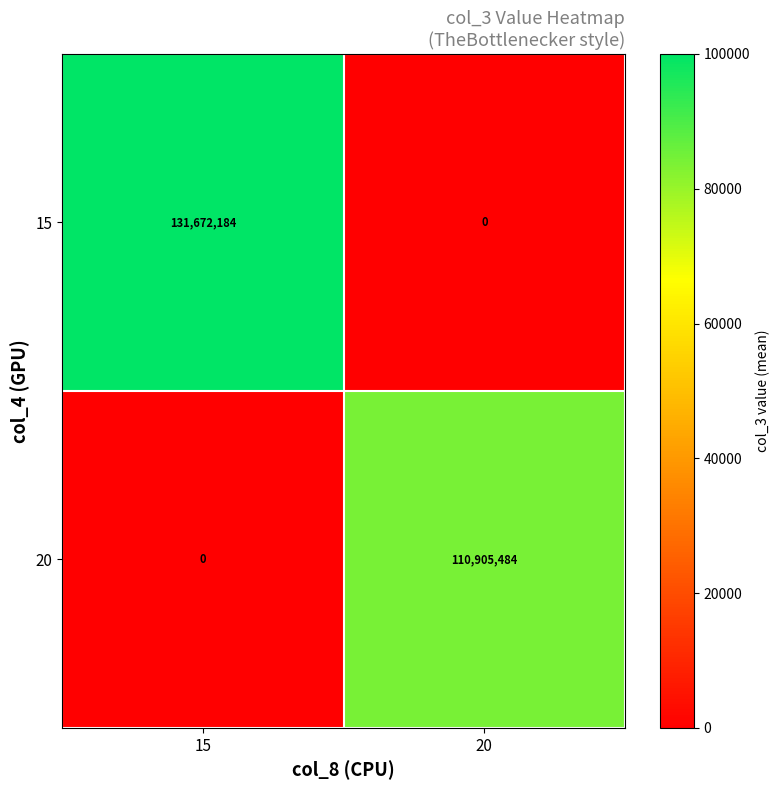

What is the total value across all series at 15?

131672184